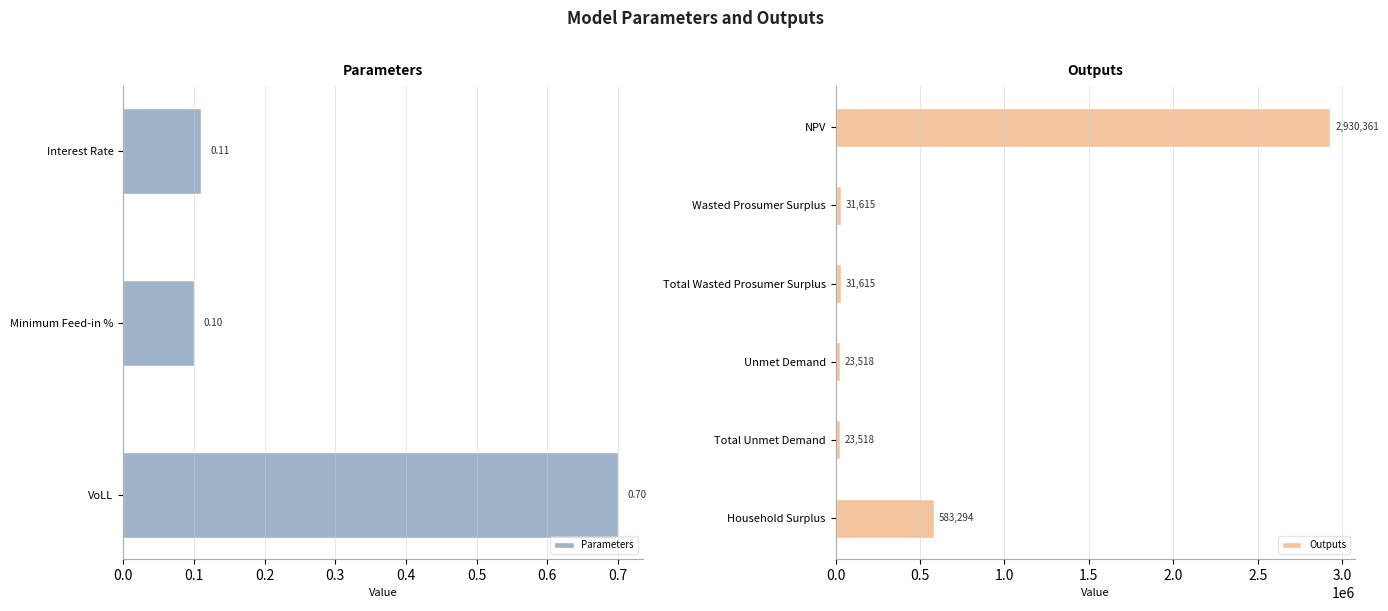

Rank the categories by Parameters value from lowest to highest.

Minimum Feed-in %, Interest Rate, VoLL